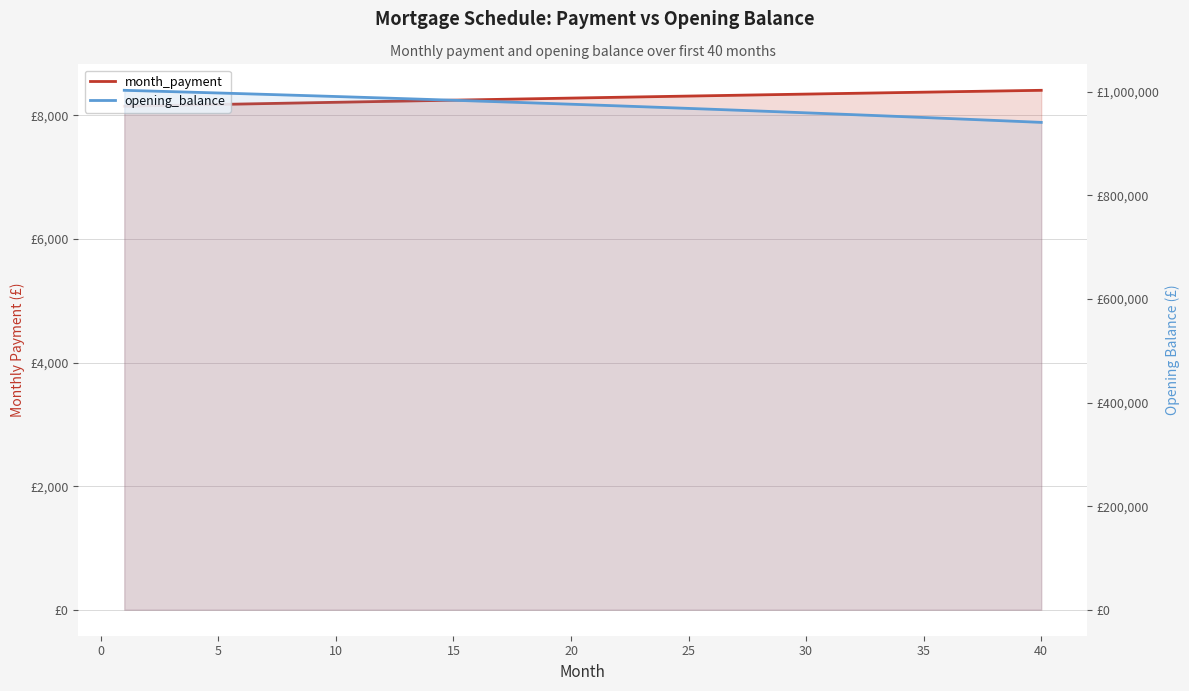

The value of opening_balance at 35 is 328782.0. True or false?

False